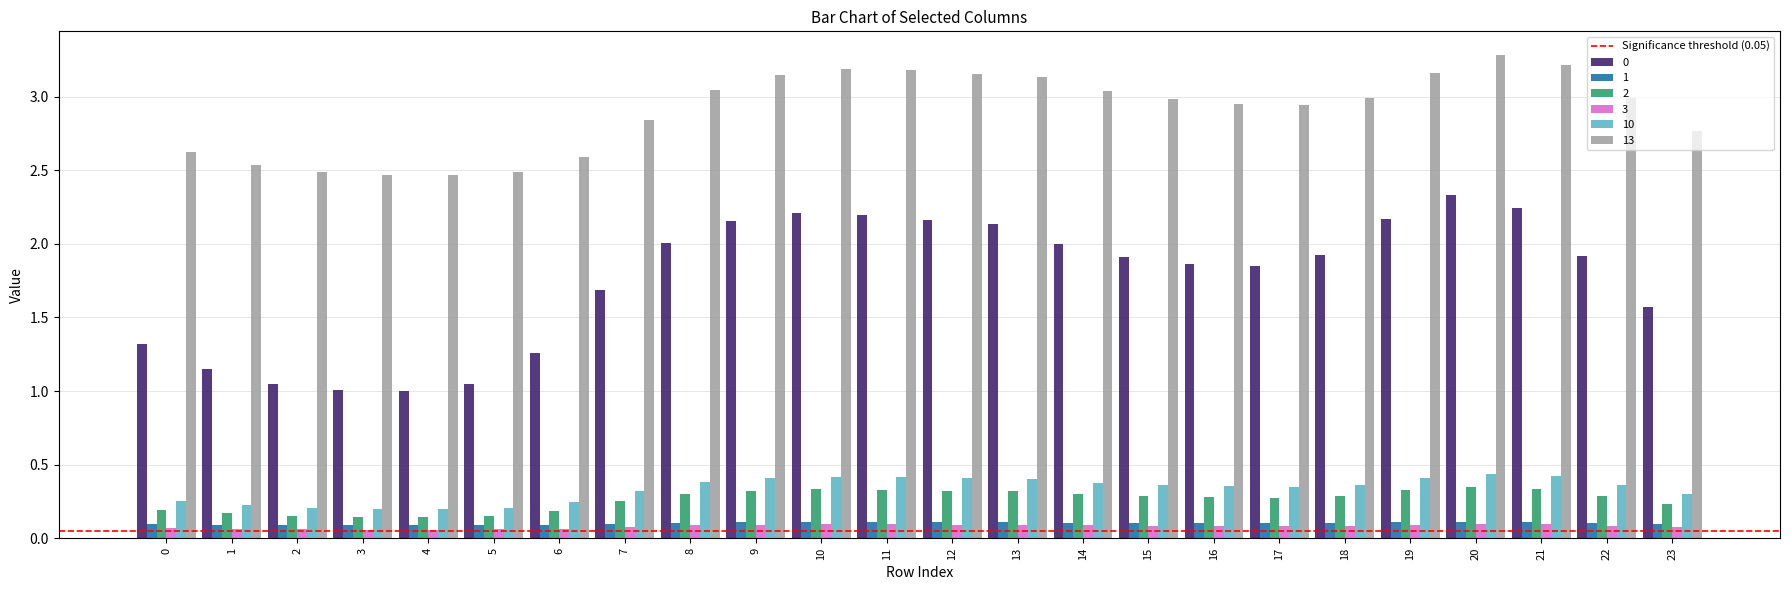

What is the greatest value displayed?

3.3